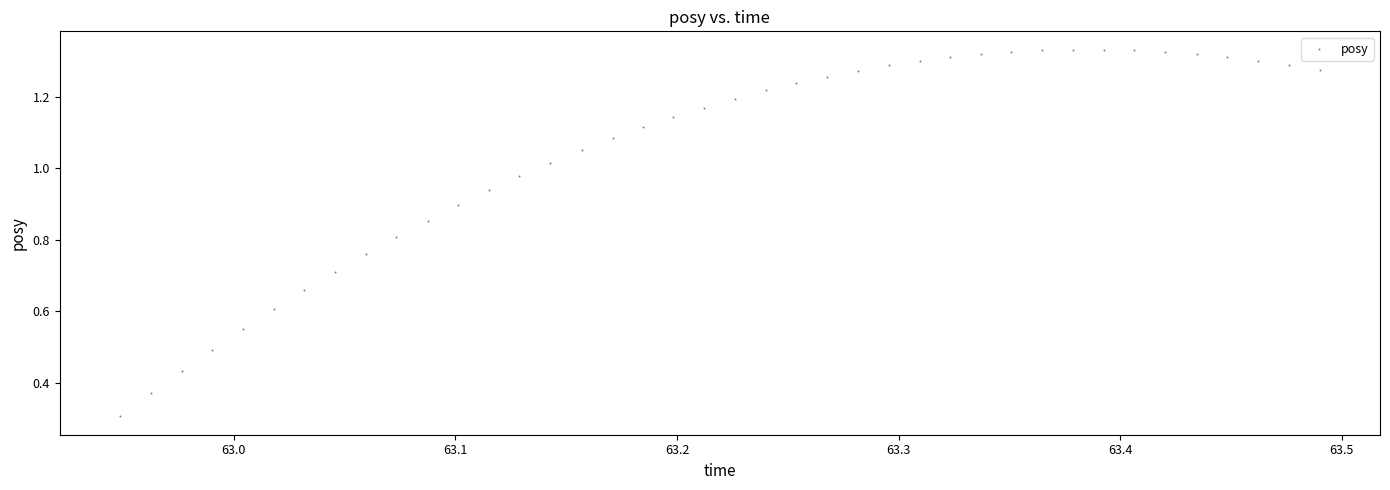

What Y value in the scatter plot is closest to 0?

0.3